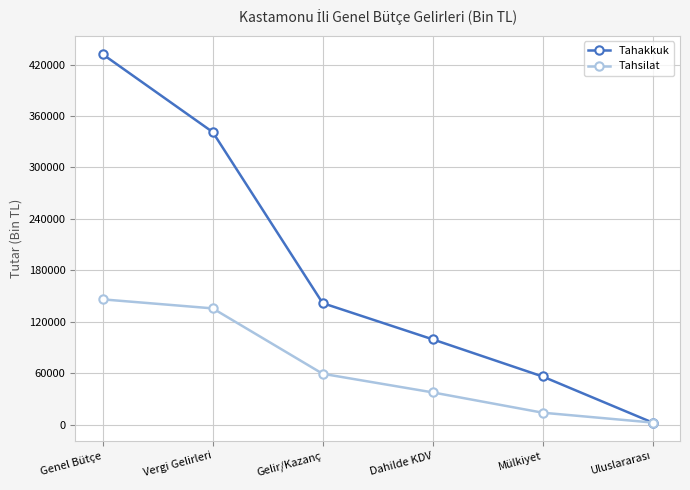

At which category does the chart reach its peak across all series?

Genel Bütçe